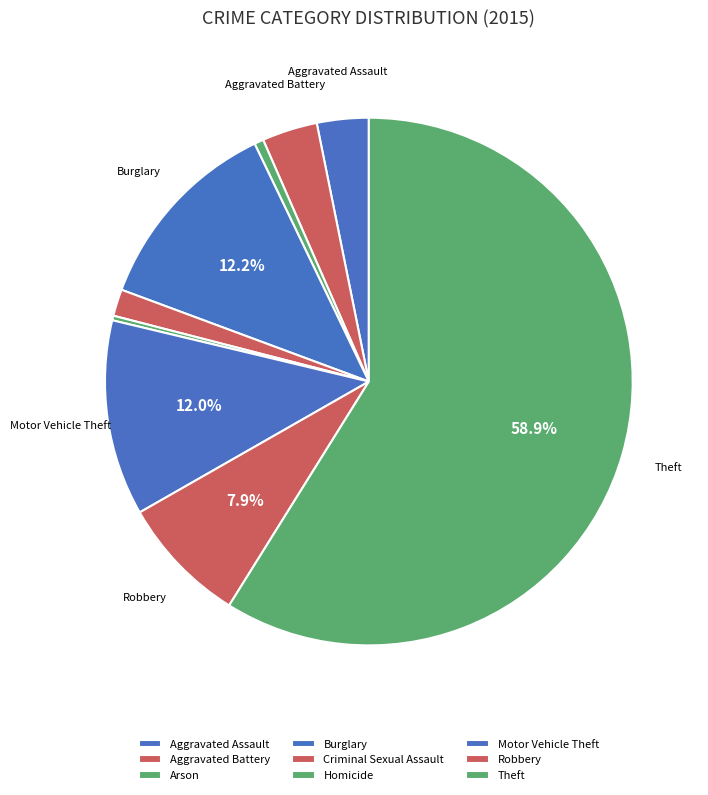

How many slices are in this pie chart?

9